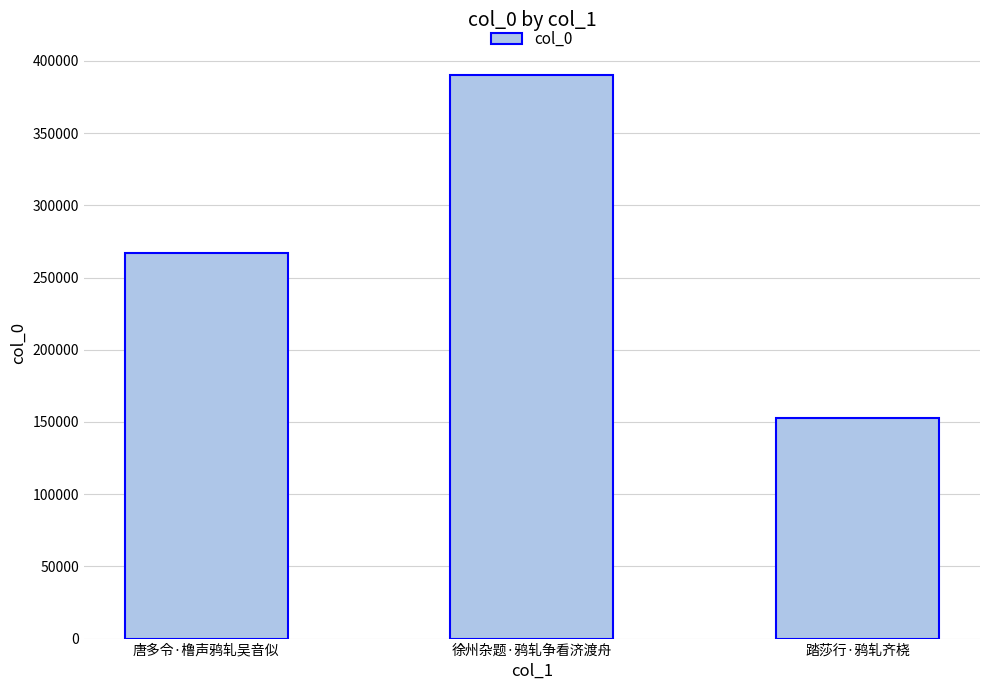

What is the change in value from 唐多令·橹声鸦轧吴音似 to 踏莎行·鸦轧齐桡?

-114572